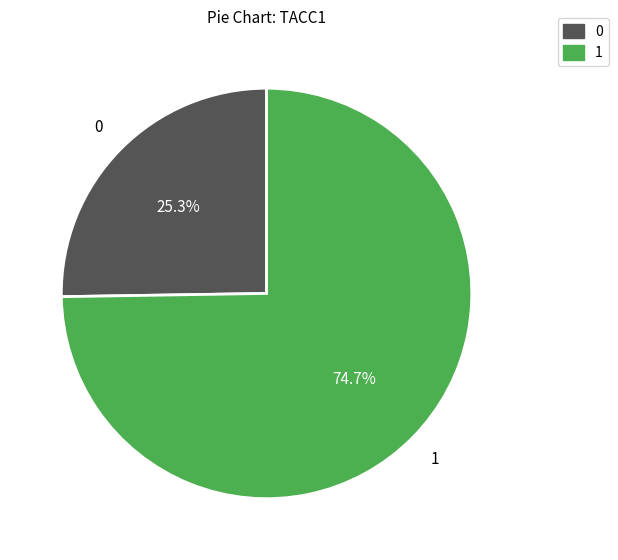

Is there a majority slice in this chart?

Yes